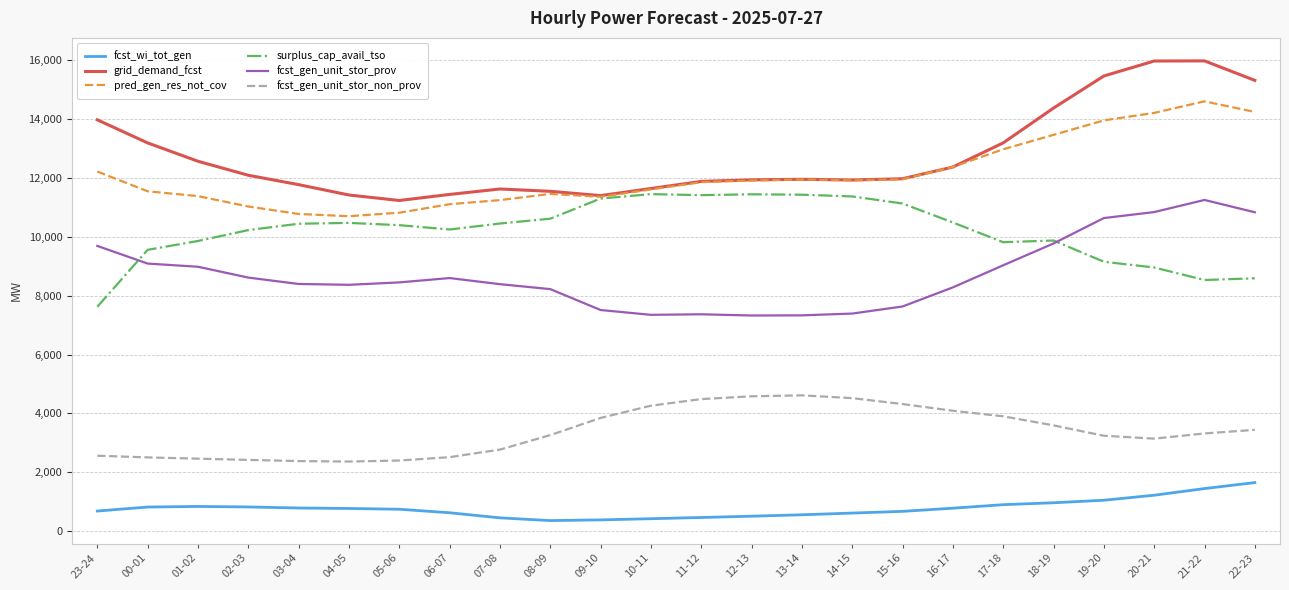

What is the lowest value of the fcst_wi_tot_gen series?

362